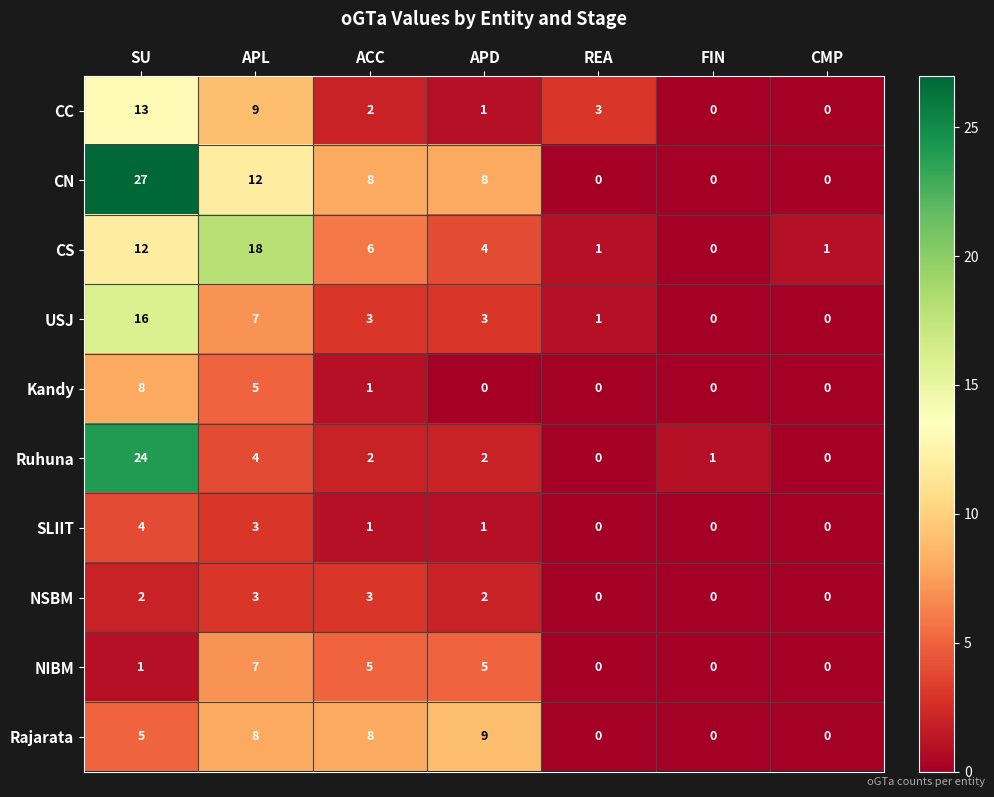

Which label corresponds to the largest value in the chart?

SU